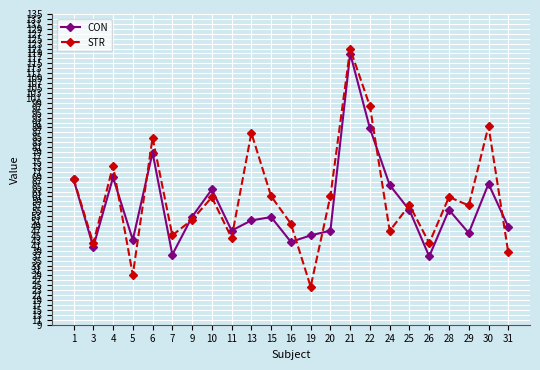

True or false: CON has a value of 95.7 at 30.

False